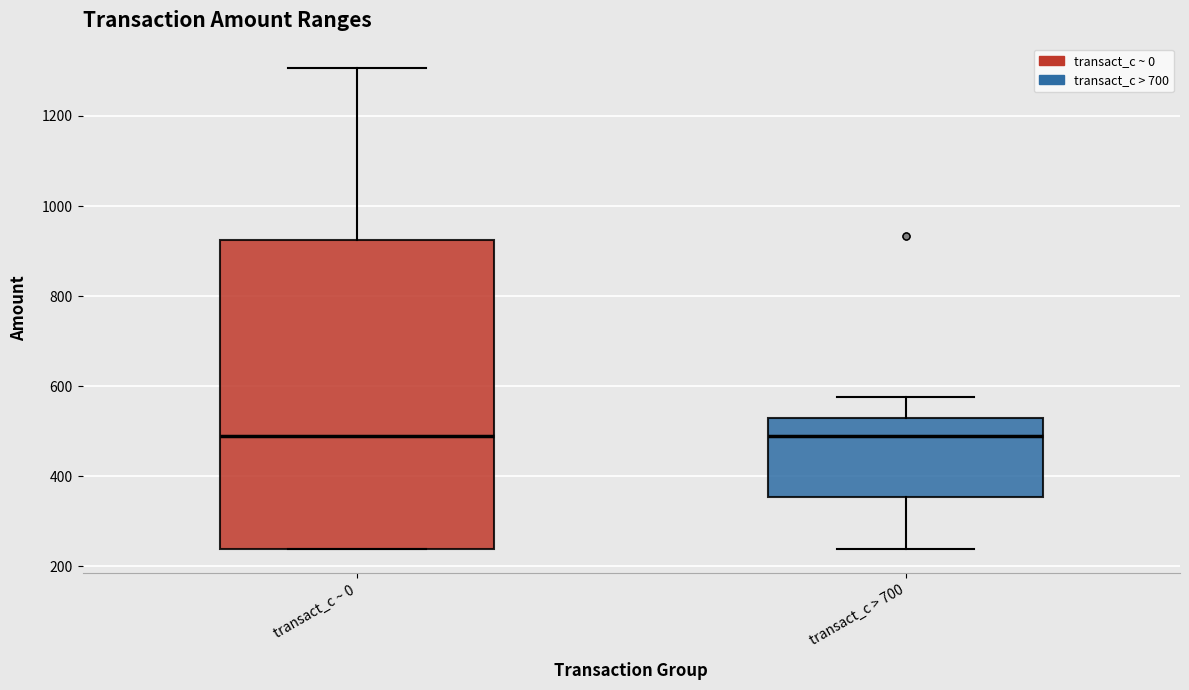

Reading left to right, transcribe this box plot: for each box, give where its median line is, the range the box spans, and where its two whiskers end, as read against the y-axis. The values are not printed on the chart, so give them approximately, as read against the axis.

transact_c ~ 0: median 500, box 240 to 920, whiskers 240 to 1300
transact_c > 700: median 500, box 360 to 520, whiskers 240 to 580